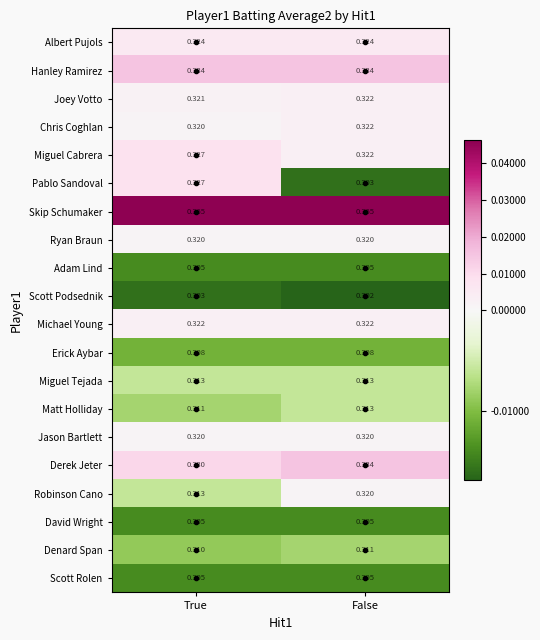

Which category has the highest value in the Derek Jeter series?

False